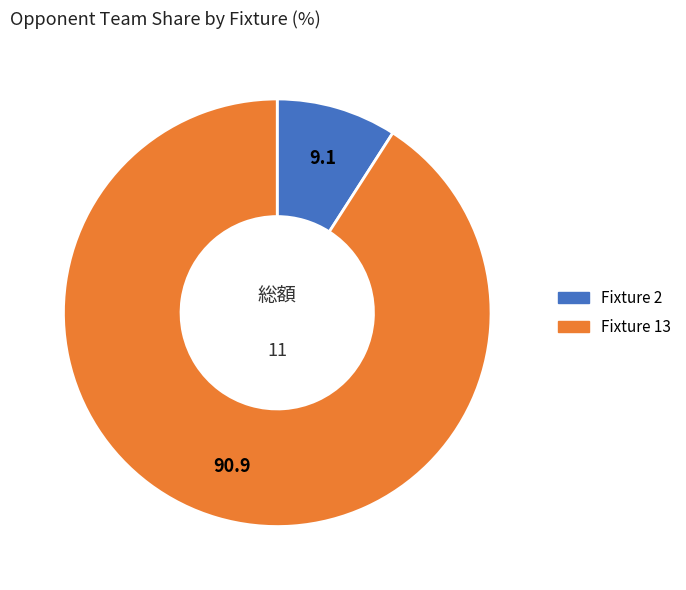

Which slice is the smallest?

Fixture 2